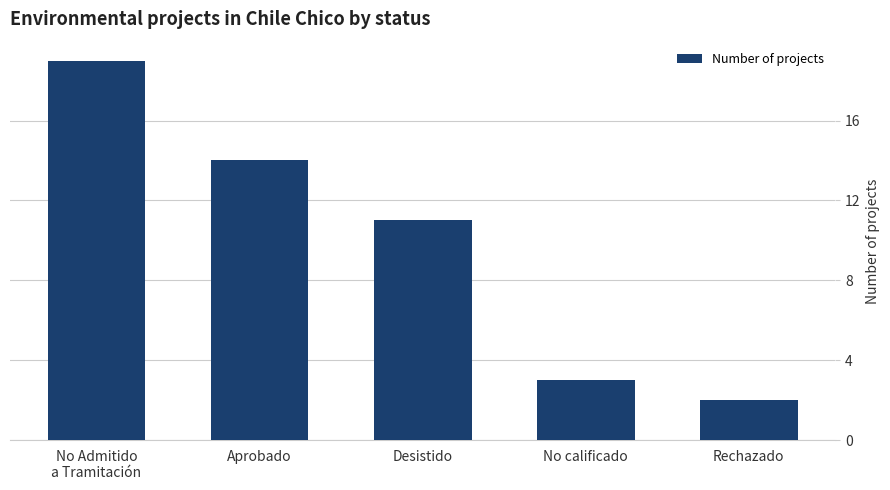

What is the smallest value displayed?

2